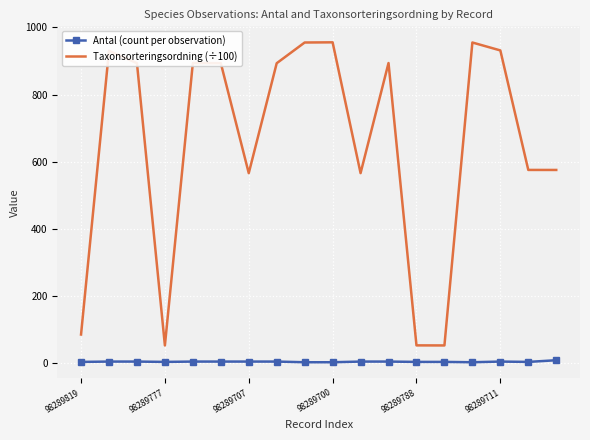

What is the maximum value shown in the chart?

955.7